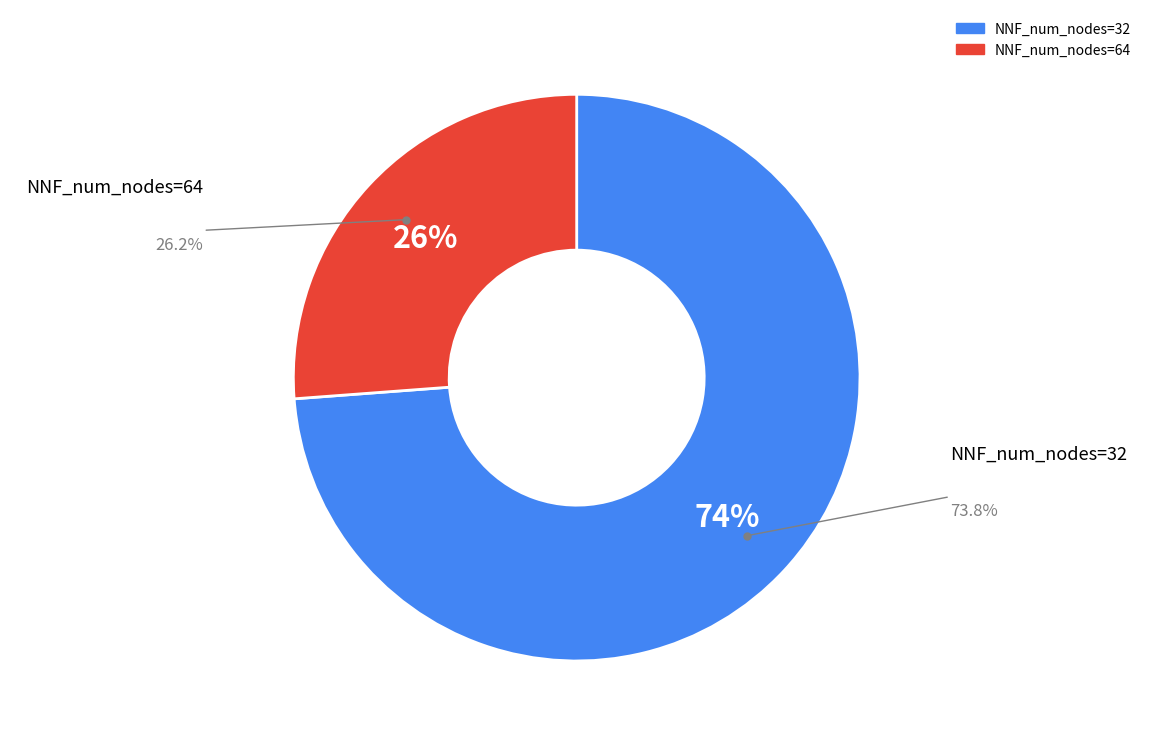

Does any single category account for the majority?

Yes